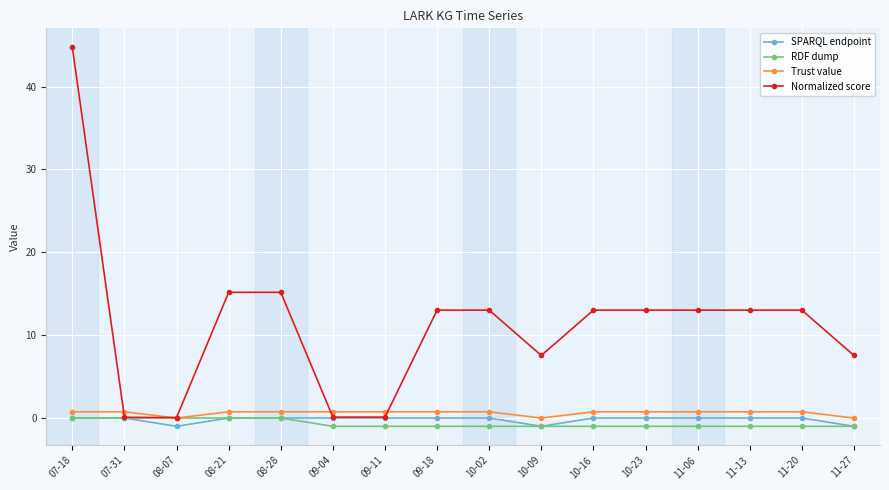

How many series are shown in this chart?

4